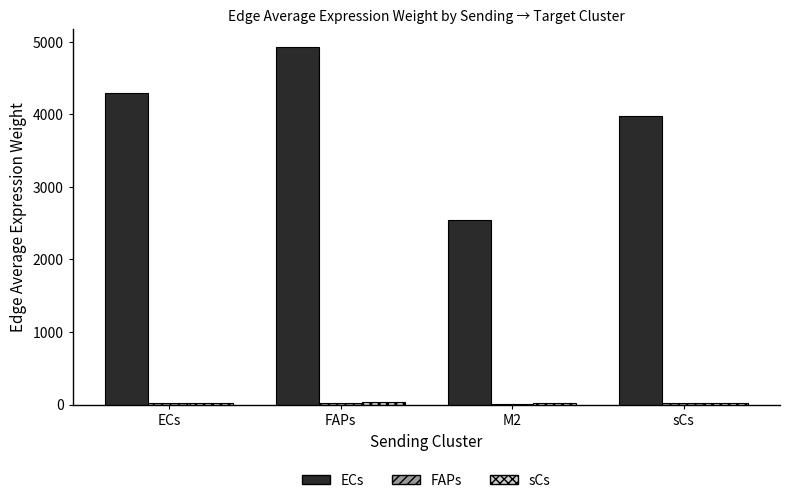

Which series has the largest total across all categories?

ECs